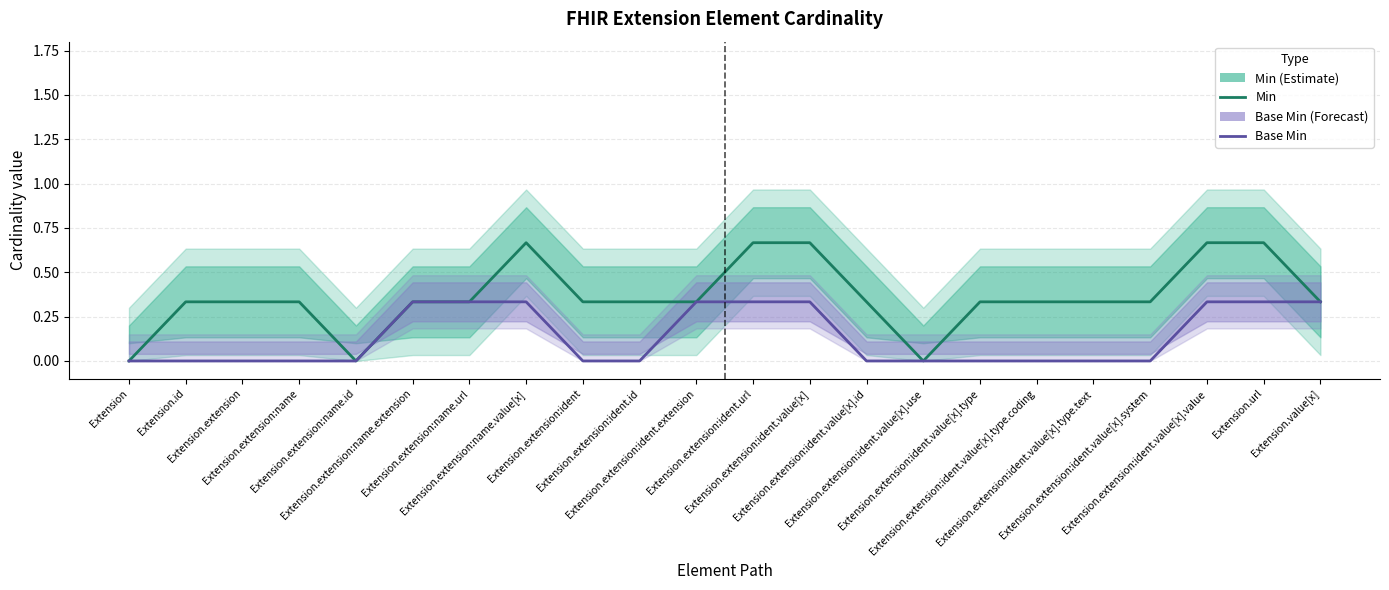

What is the difference between the Base Min values at Extension.extension:name and Extension.value[x]?

0.3